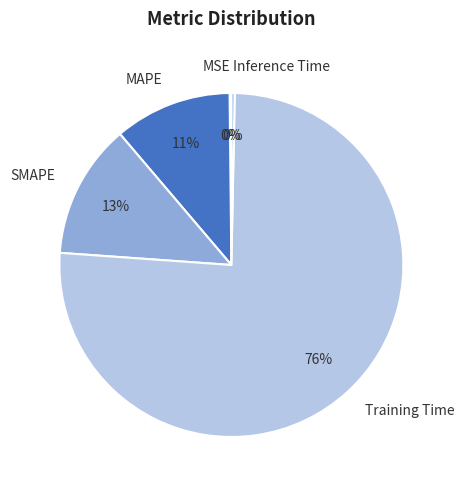

Do SMAPE and Inference Time together represent more than half of the pie?

No